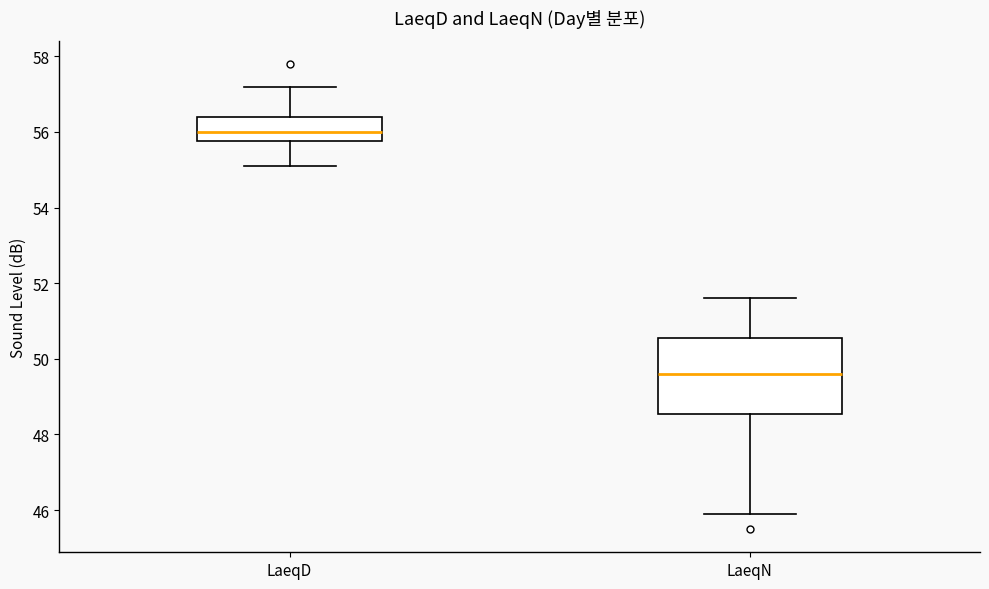

Where does the median line of the box for LaeqD sit on the y-axis? The values are not printed on the chart, so give them approximately, as read against the axis.

56.0